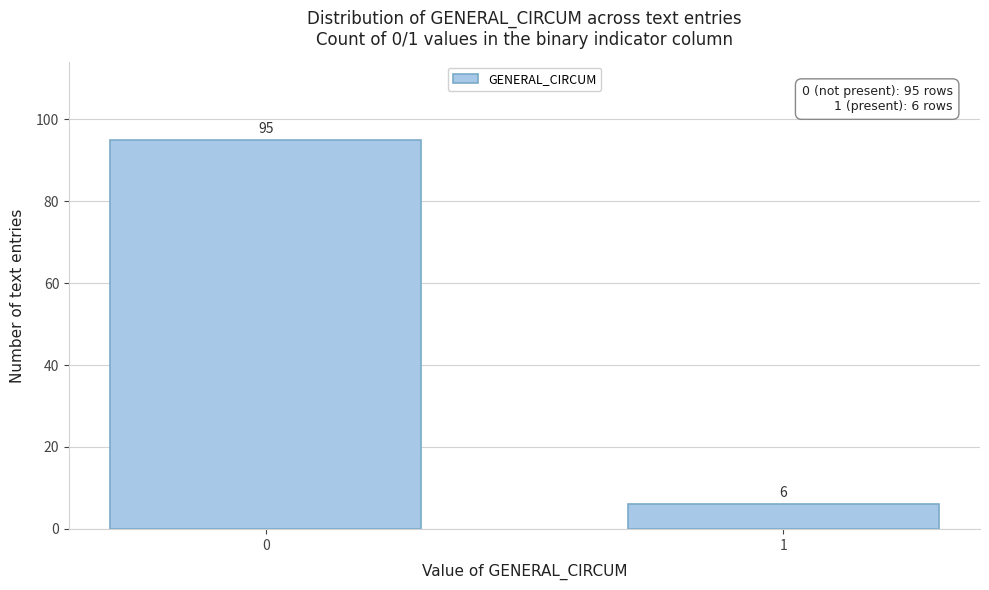

Reading left to right, what are all the values shown in this chart?

95	6